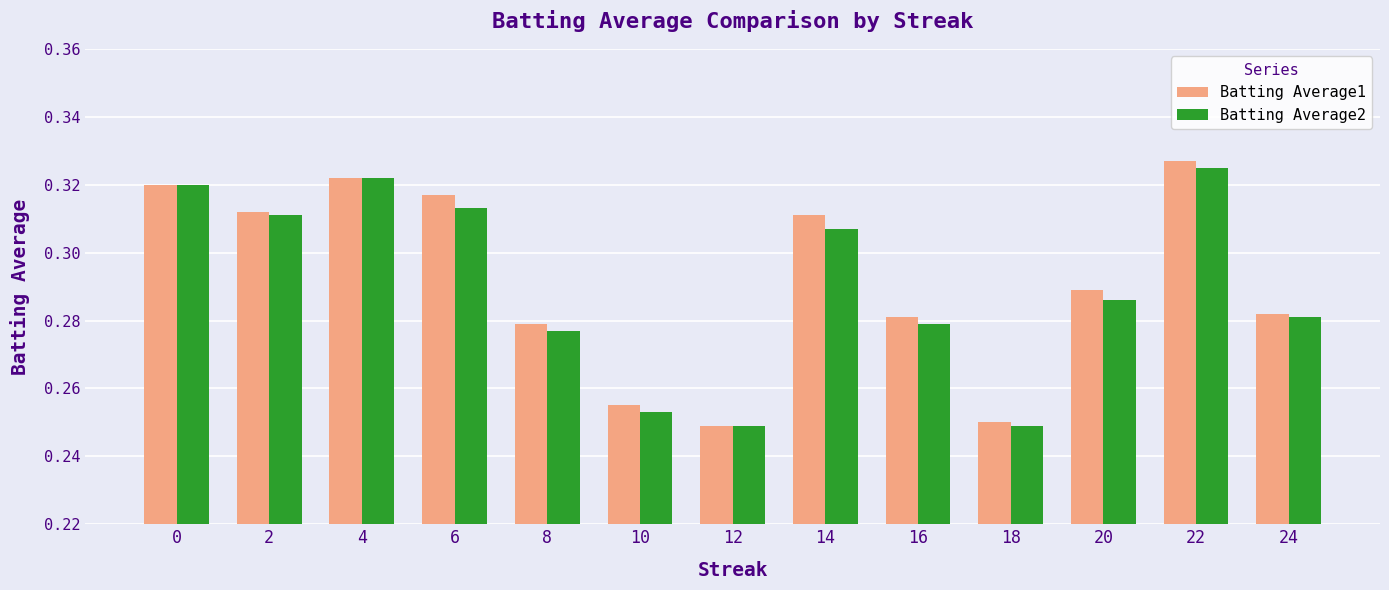

What are all the series names shown in the legend?

Batting Average1, Batting Average2